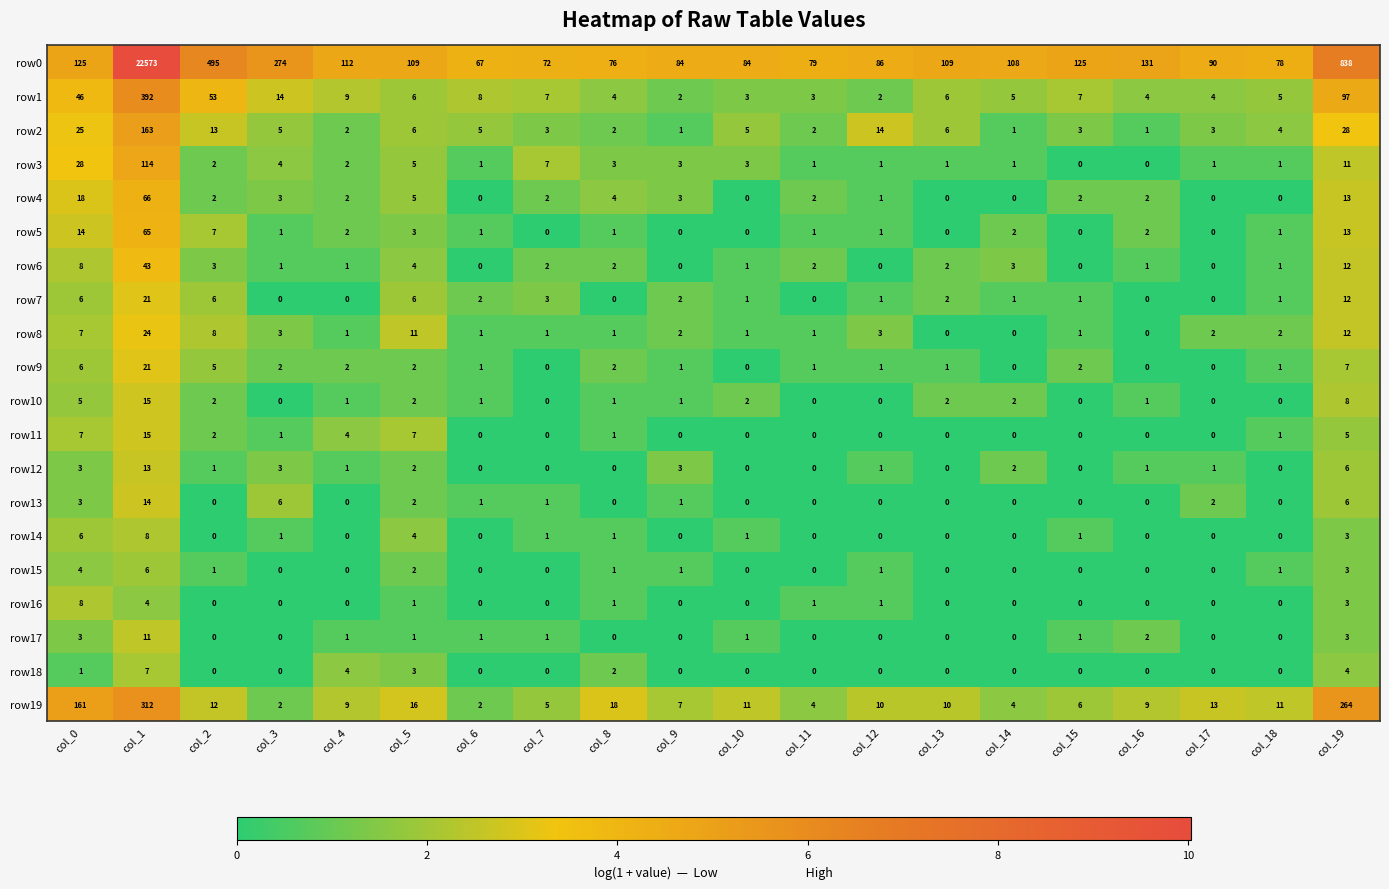

At which category is the sum across all series the highest?

col_1